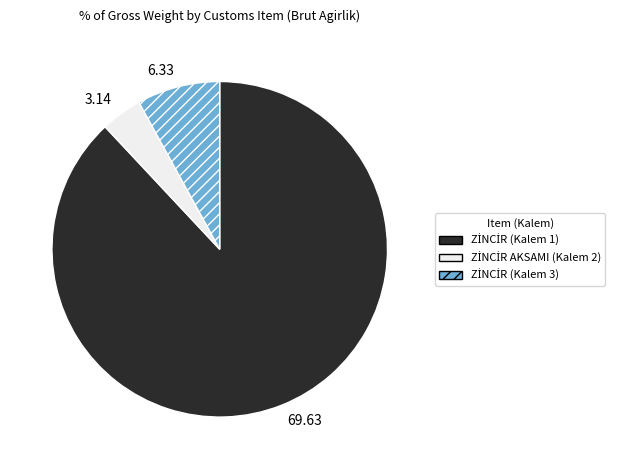

How many slices are in this pie chart?

3